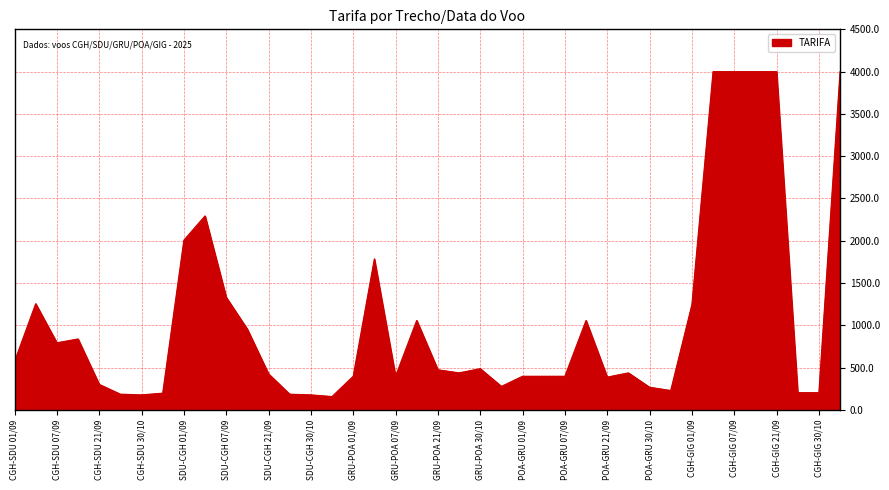

What is the smallest value displayed?

158.0